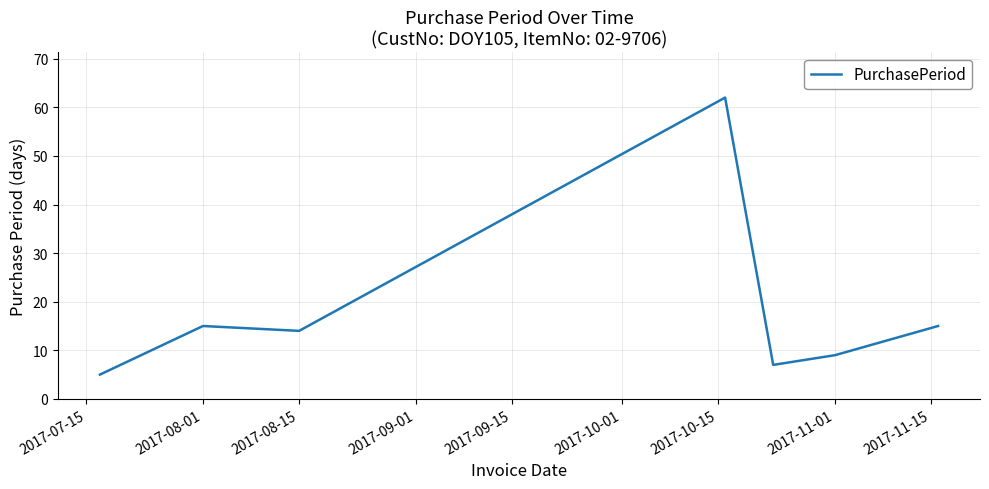

How many lines are shown in the chart?

1